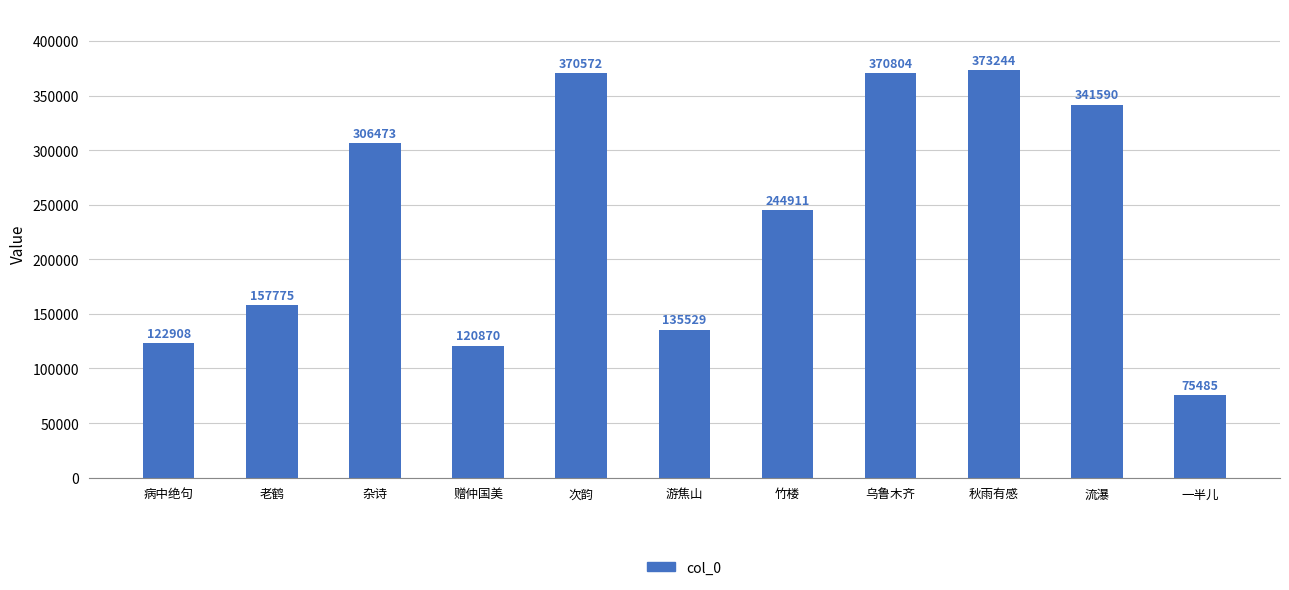

Approximately how many times larger is the value at 游焦山 compared to 杂诗?

0.4